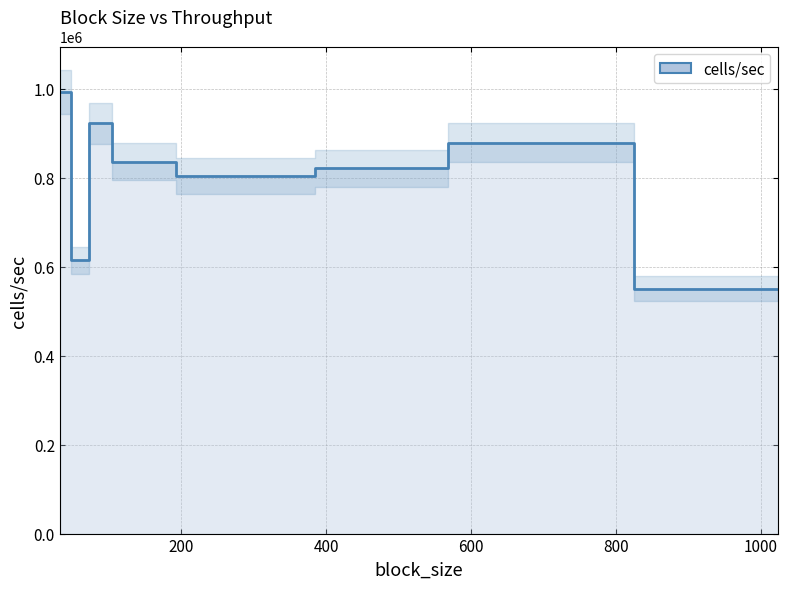

How many points are lower than both their immediate neighbors (excluding endpoints)?

2